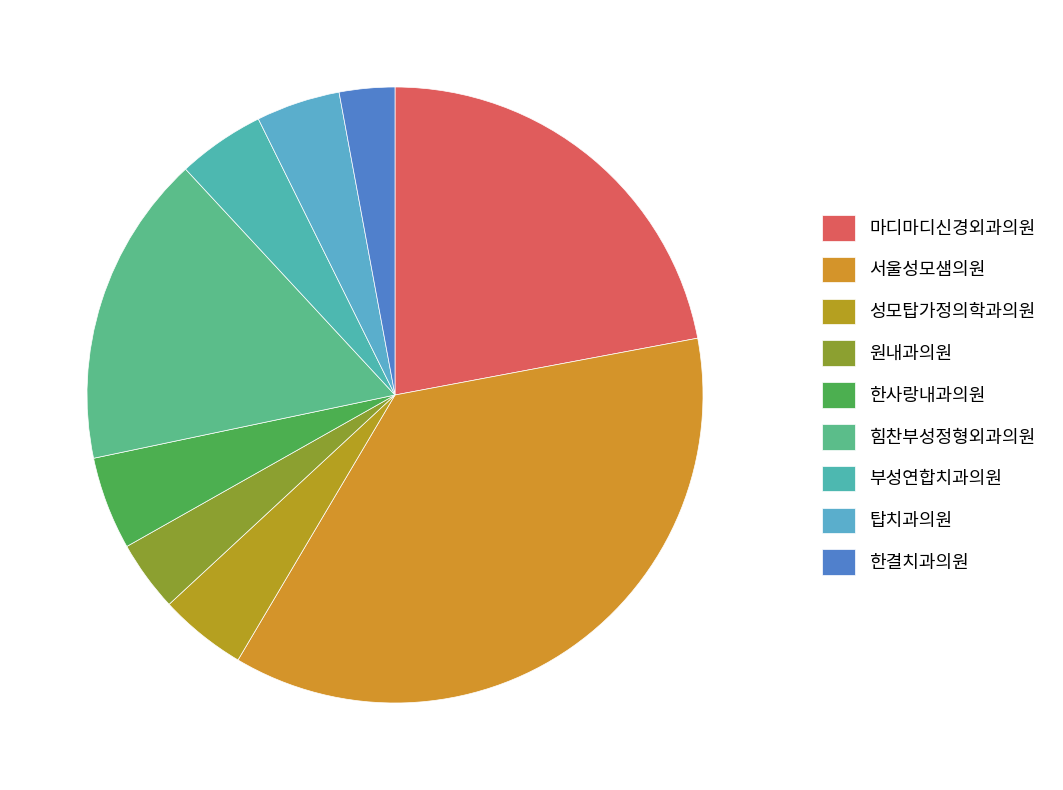

What is the ratio of the value at 한결치과의원 to the value at 서울성모샘의원?

0.1